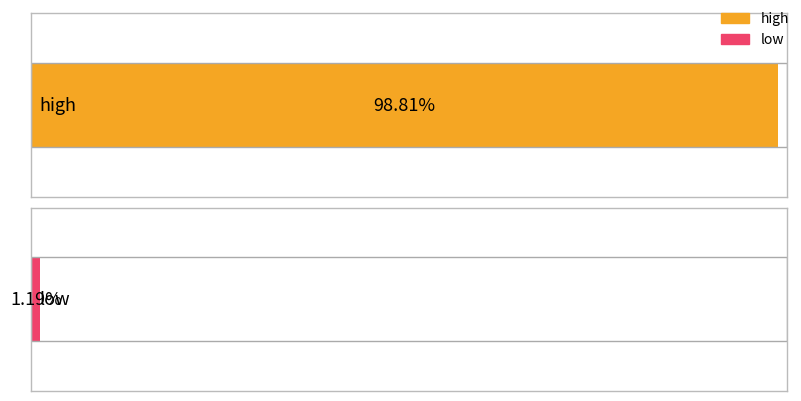

At which category is the sum across all series the highest?

high